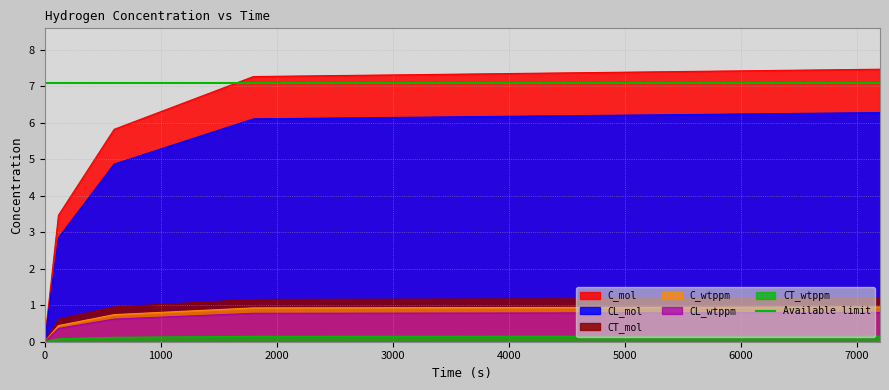

Rank the series at 1800 from highest to lowest value.

C_mol, CL_mol, CT_mol, C_wtppm, CL_wtppm, CT_wtppm